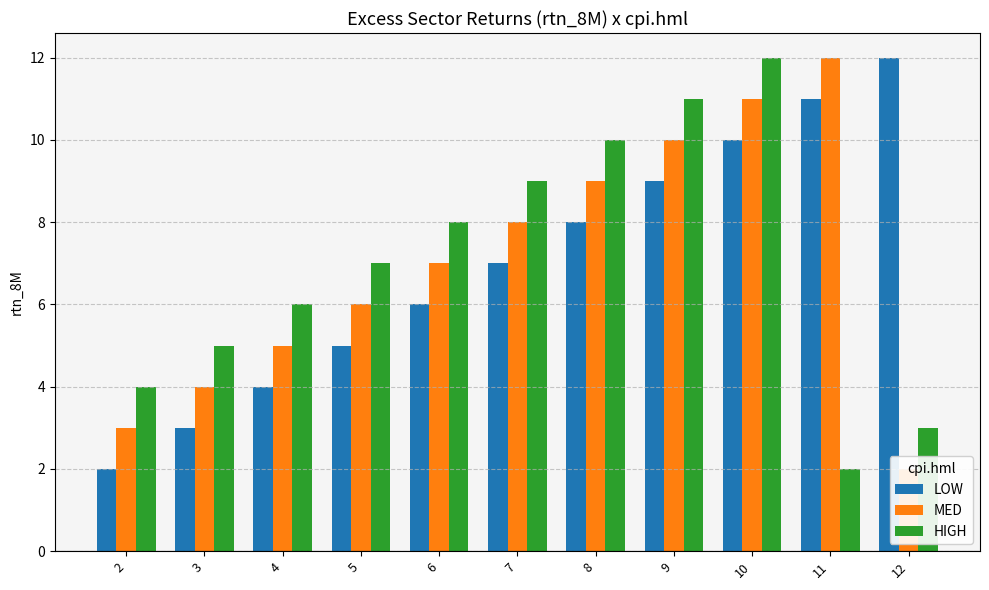

What is the difference between the highest and lowest values at 2?

2